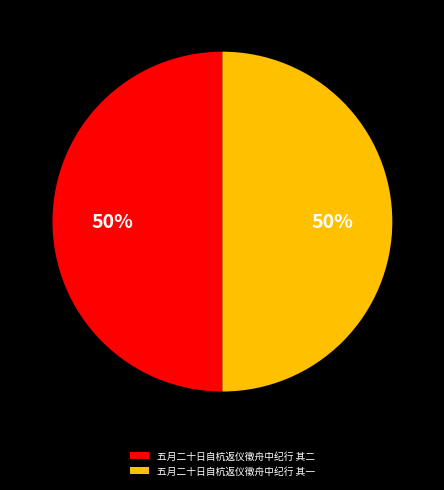

The 五月二十日自杭返仪徵舟中纪行 其一 slice represents 50% of the pie. True or false?

True